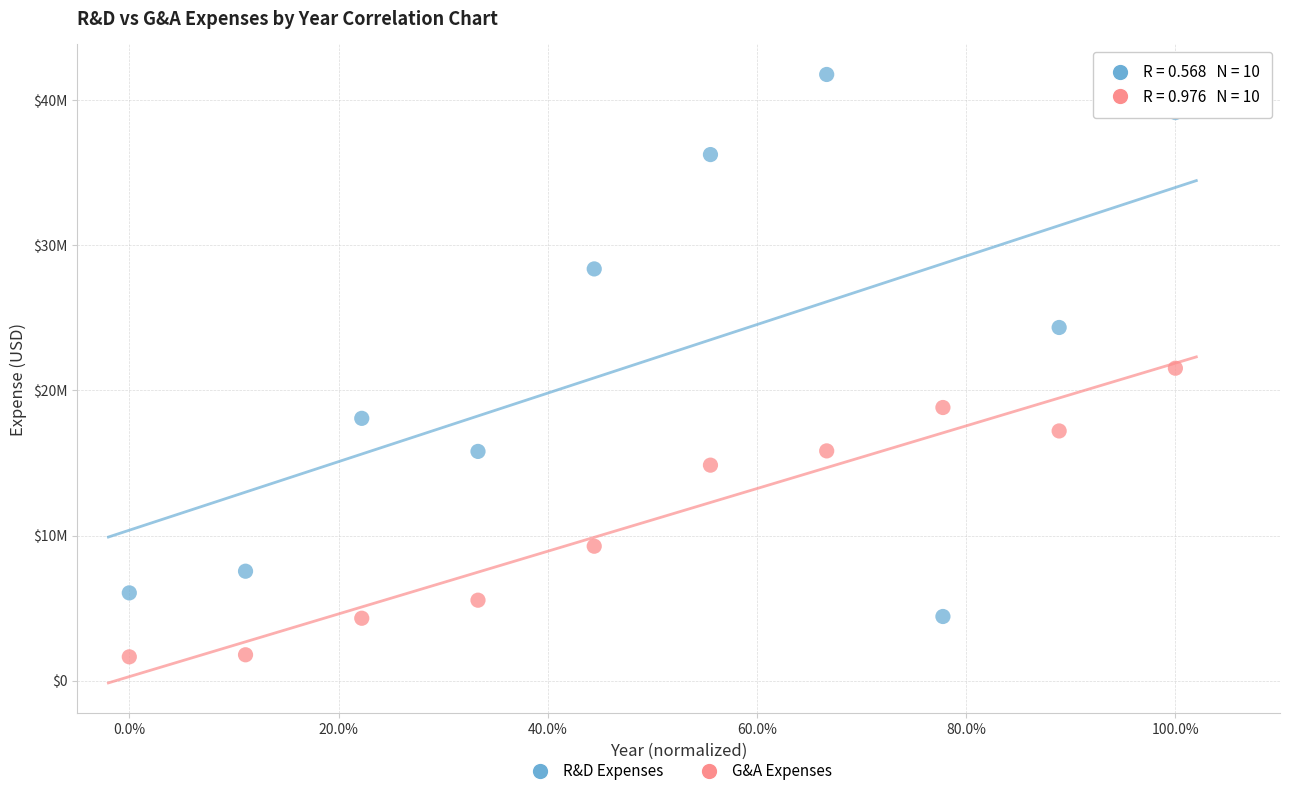

Which series contains the lowest Y value?

G&A Expenses